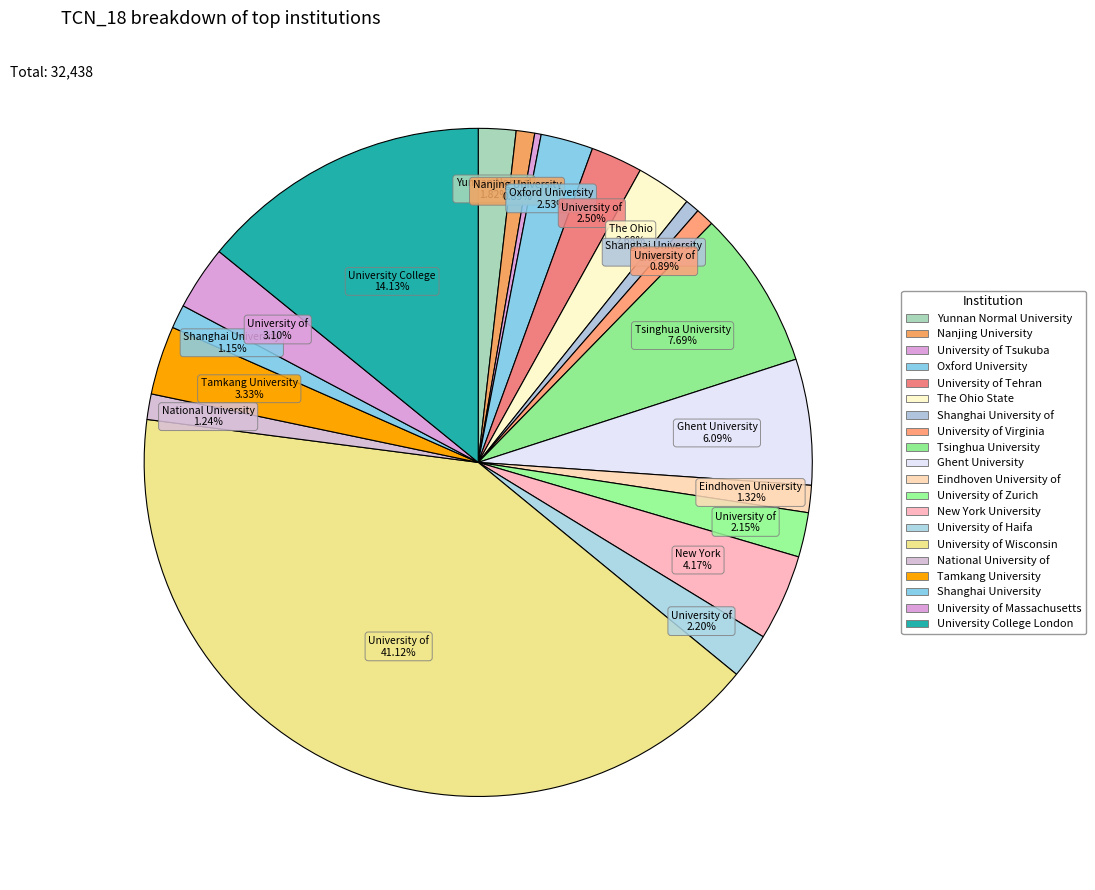

How many segments does this pie chart have?

20